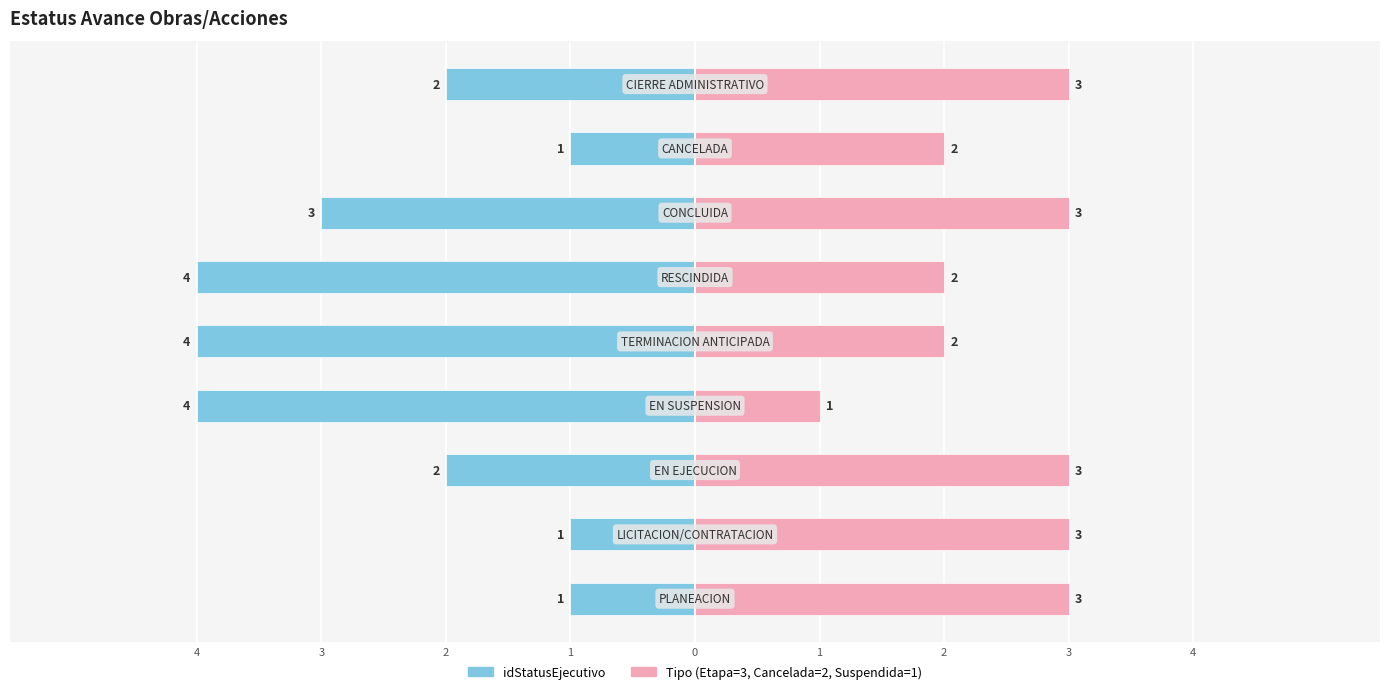

What is the difference between the highest and lowest values at 3?

4